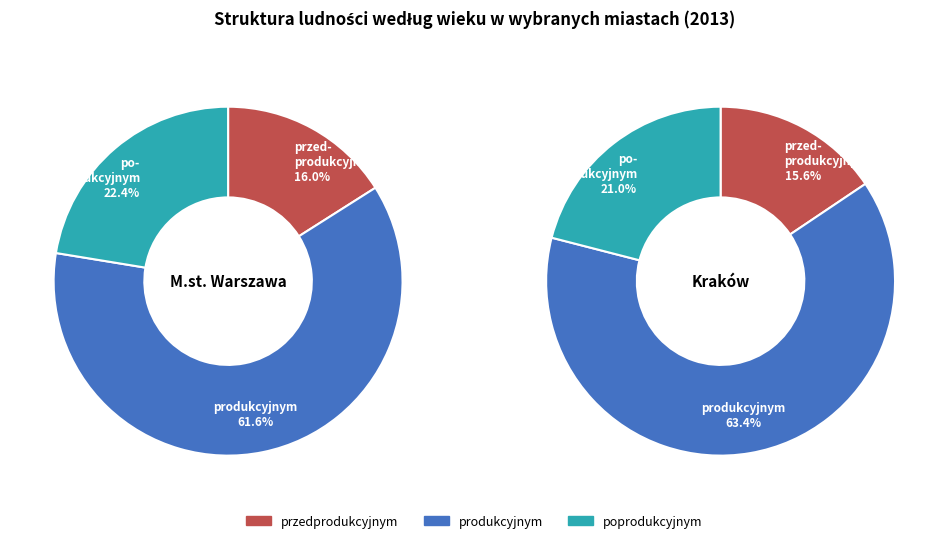

To the nearest percent, what percentage of the pie is 1?

15%